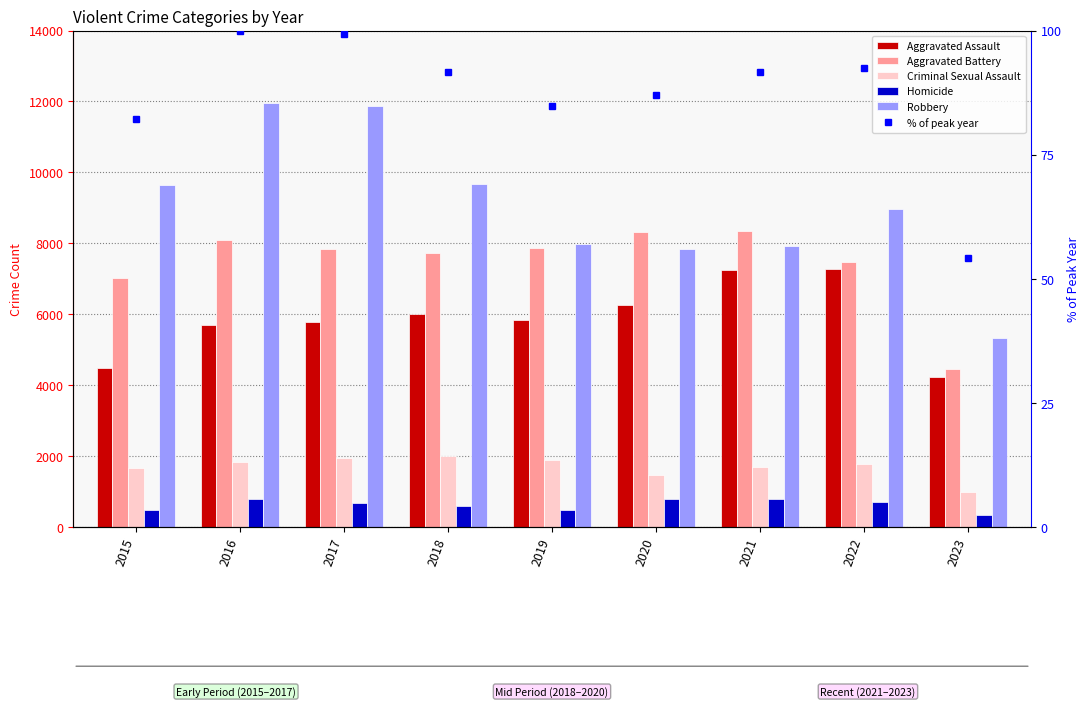

Rank the series at 2019 from lowest to highest value.

% of peak year, Homicide, Criminal Sexual Assault, Aggravated Assault, Aggravated Battery, Robbery